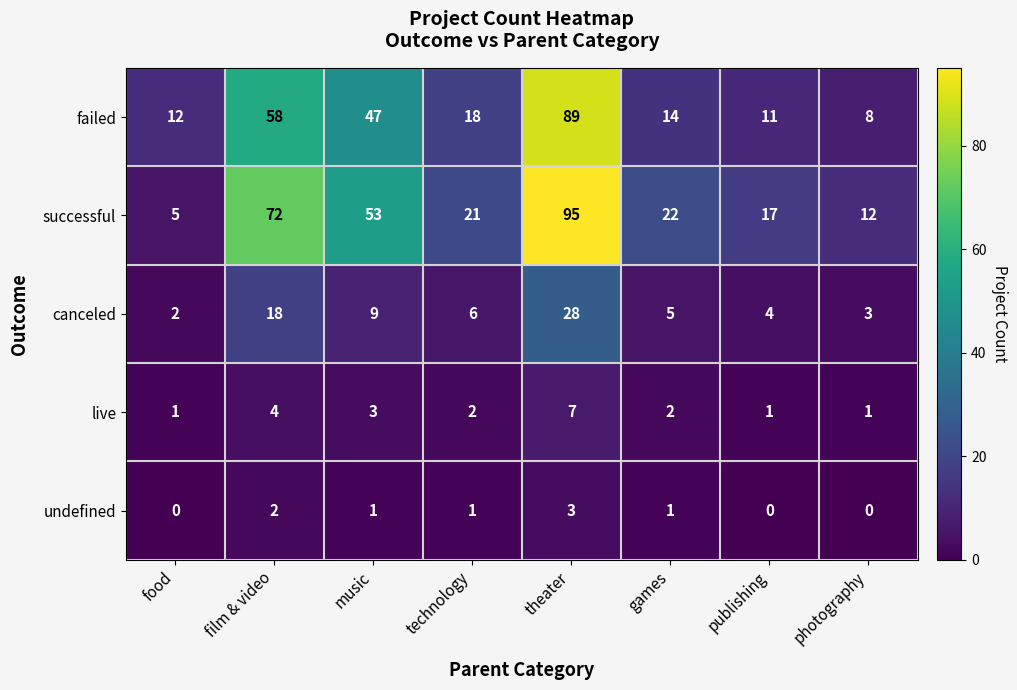

What is the lowest value of the failed series?

8